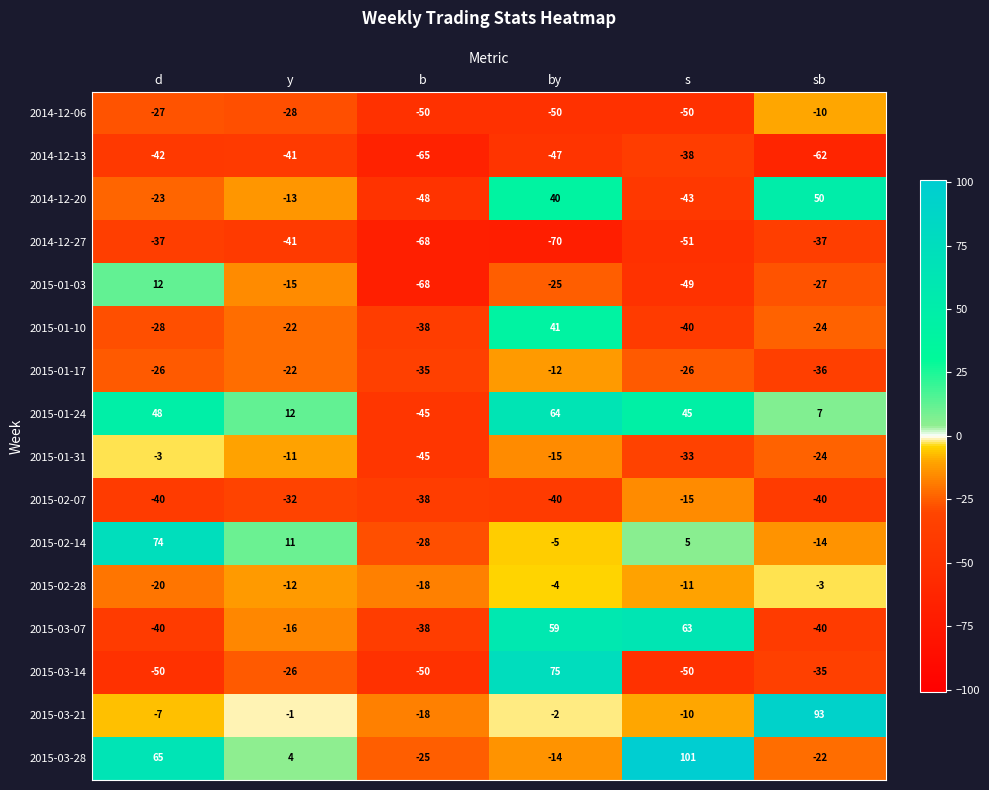

The value of 2014-12-20 at b is -48. True or false?

True